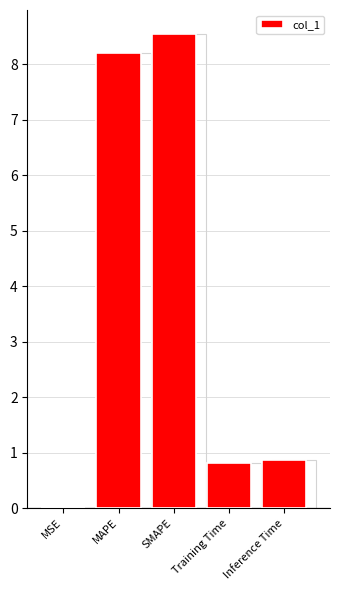

Reading left to right, extract all data points from this chart.

0.0	8.2	8.6	0.8	0.9